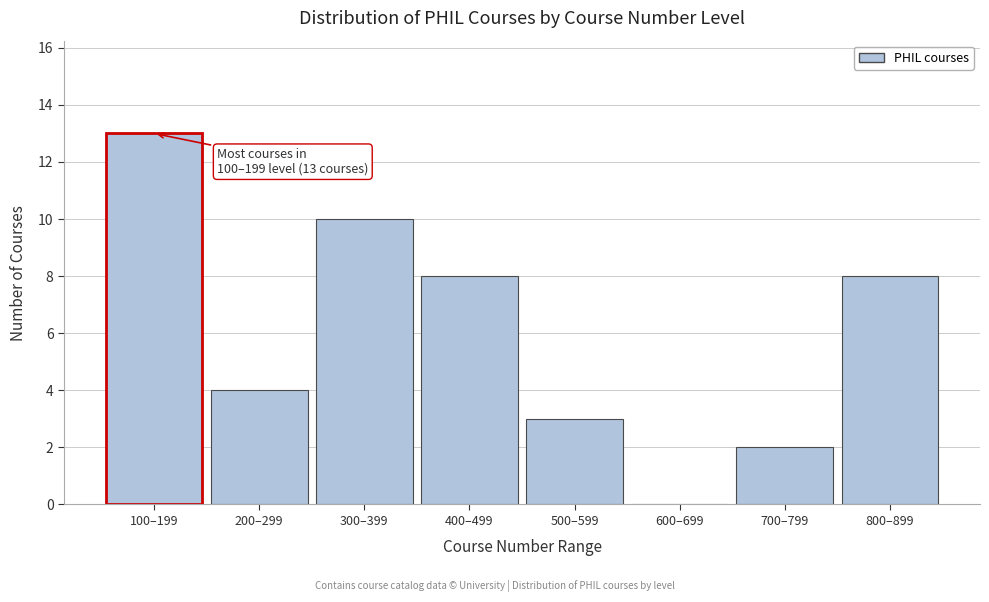

Reading left to right, what are all the values shown in this chart?

100–199=13	200–299=4	300–399=10	400–499=8	500–599=3	600–699=0	700–799=2	800–899=8